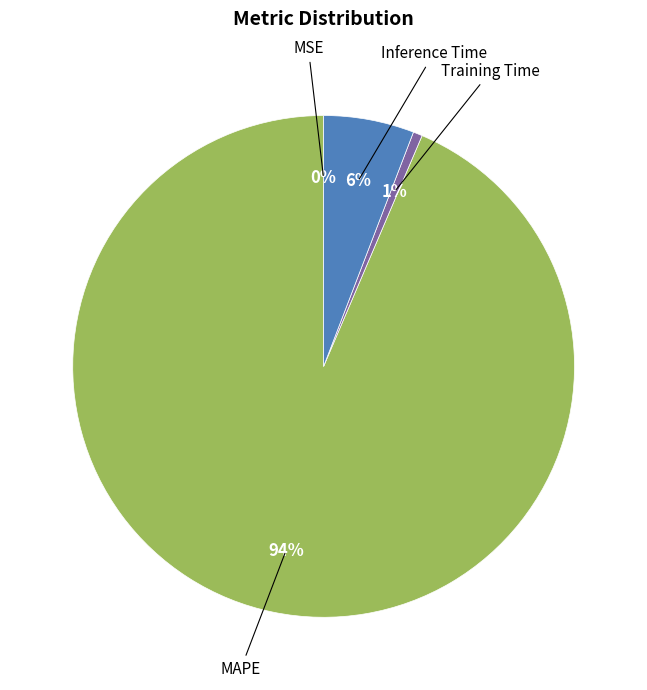

Does MAPE represent more than half of the total?

Yes